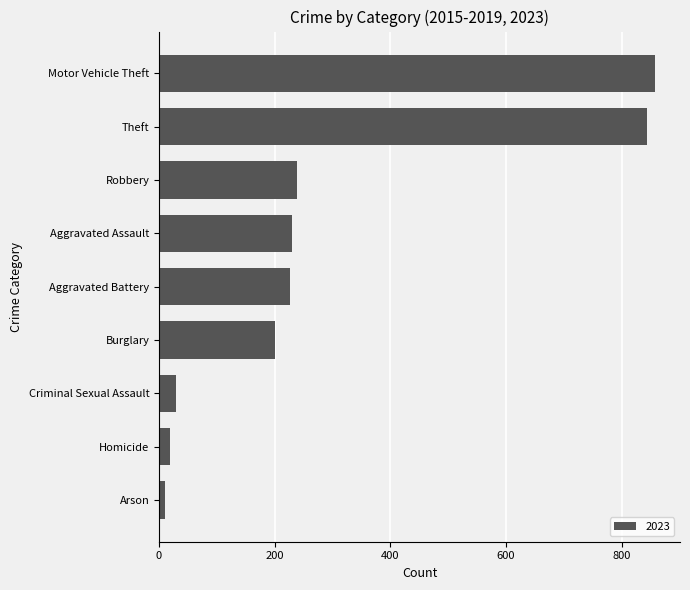

The chart shows a value of 1292 at Motor Vehicle Theft. True or false?

False